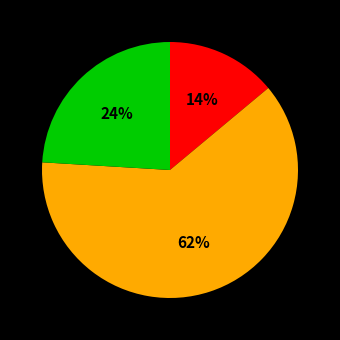

How many segments does this pie chart have?

3